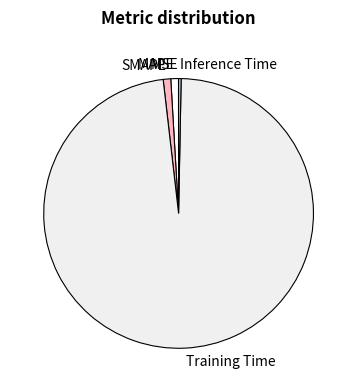

What is the largest slice in the pie chart?

Training Time